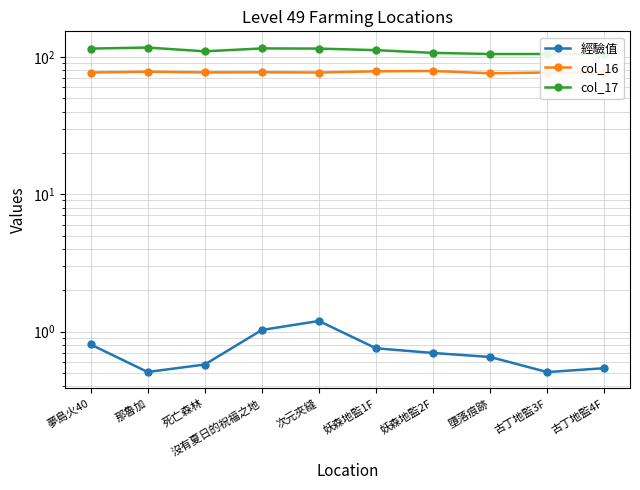

True or false: col_17 has a value of 188.9 at 古丁地監4F.

False